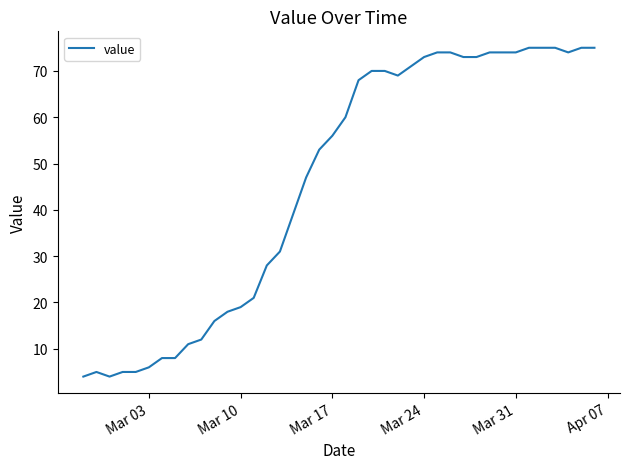

What is the difference between the maximum and minimum values?

71